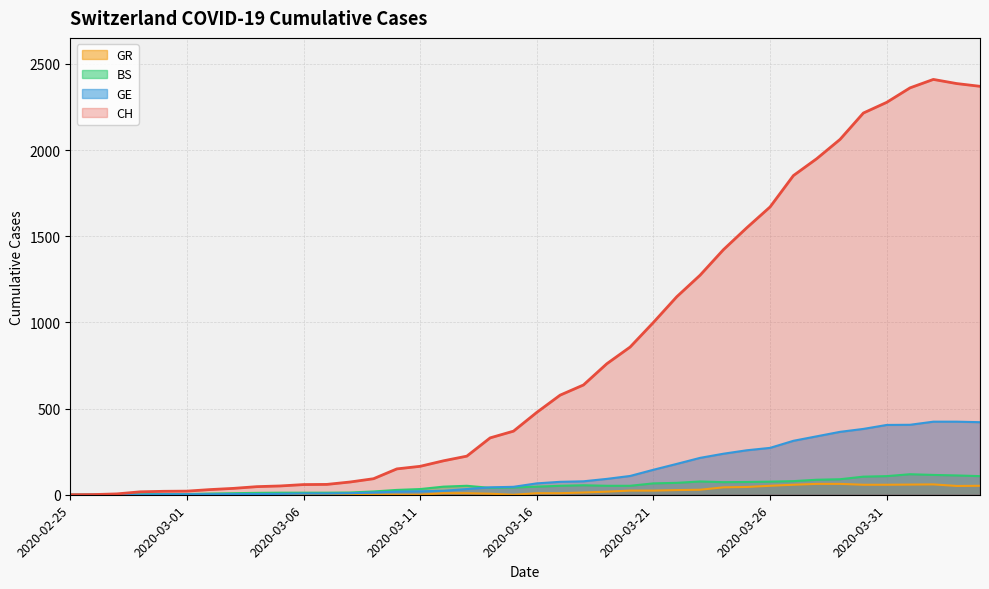

How many lines are shown in the chart?

4